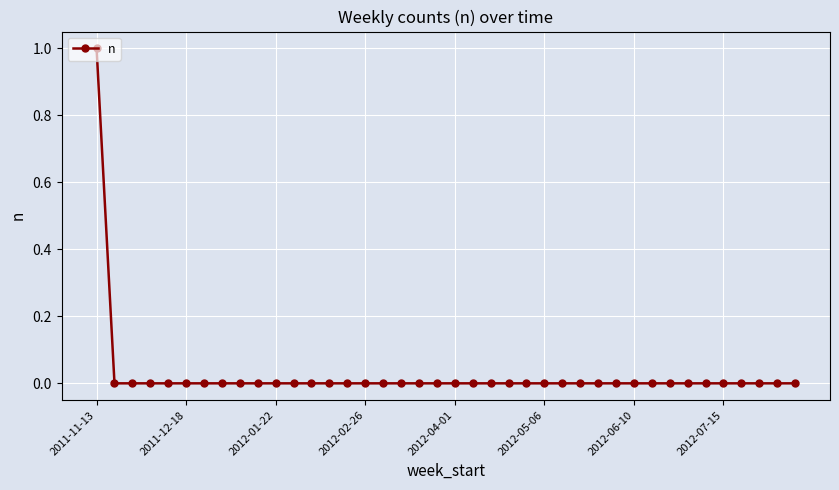

How many series are shown in this chart?

1